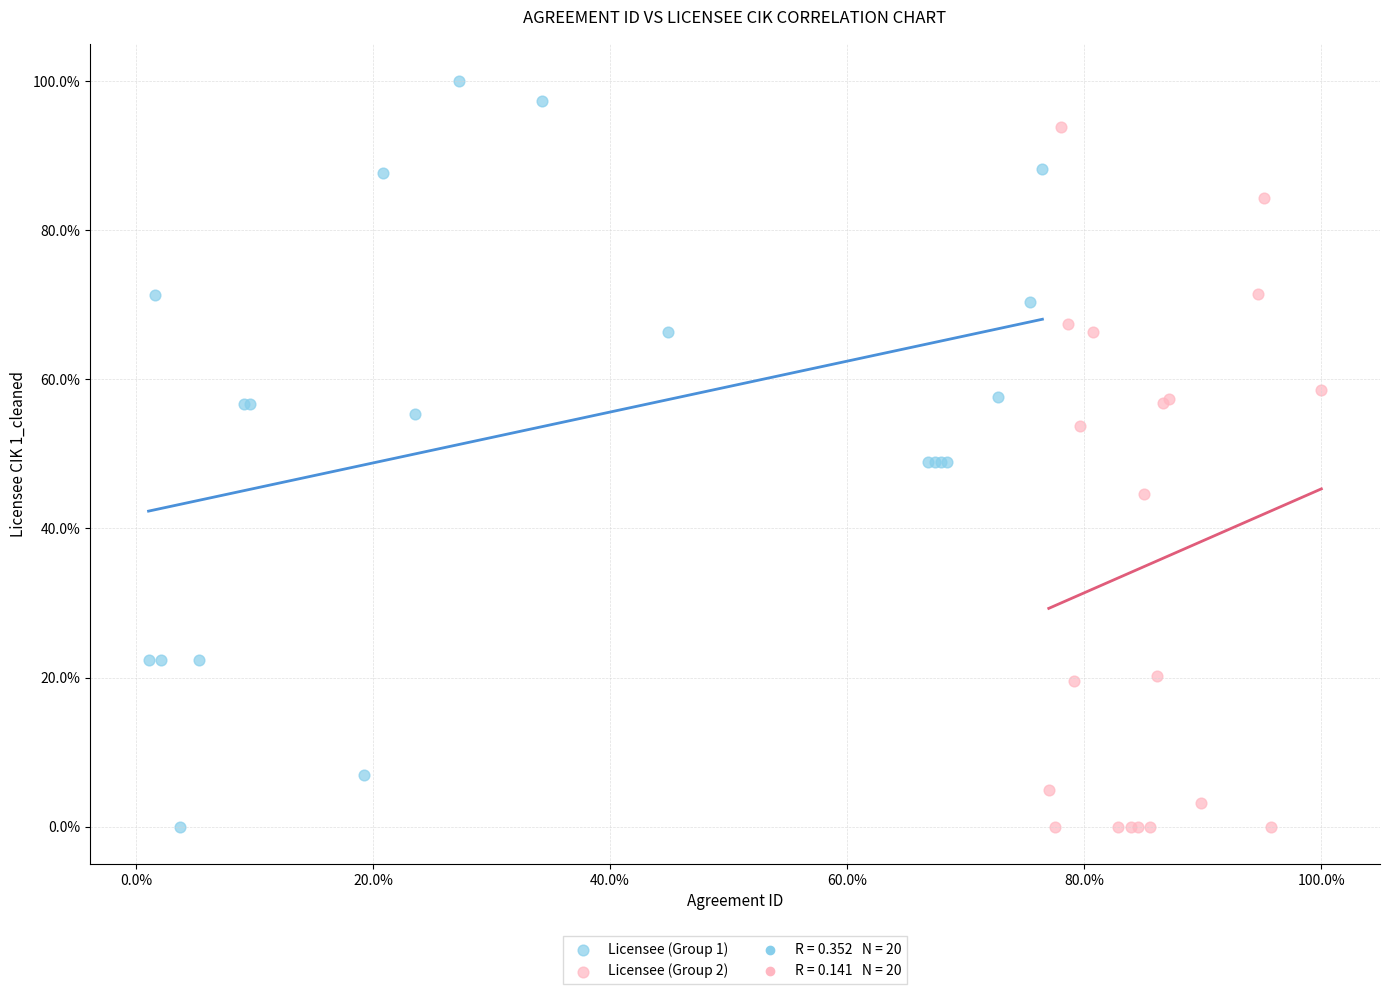

Which series has the widest spread of Y values?

Licensee (Group 1)